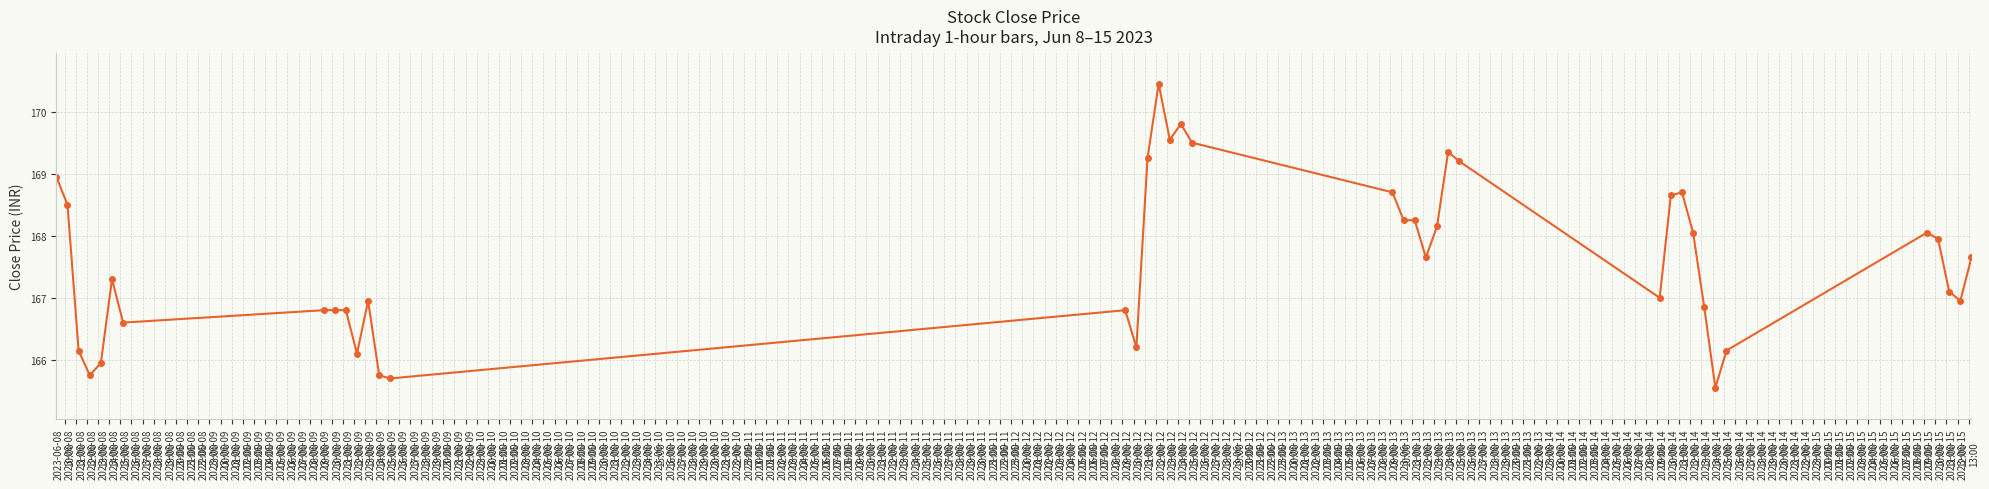

What is the average value?

167.6